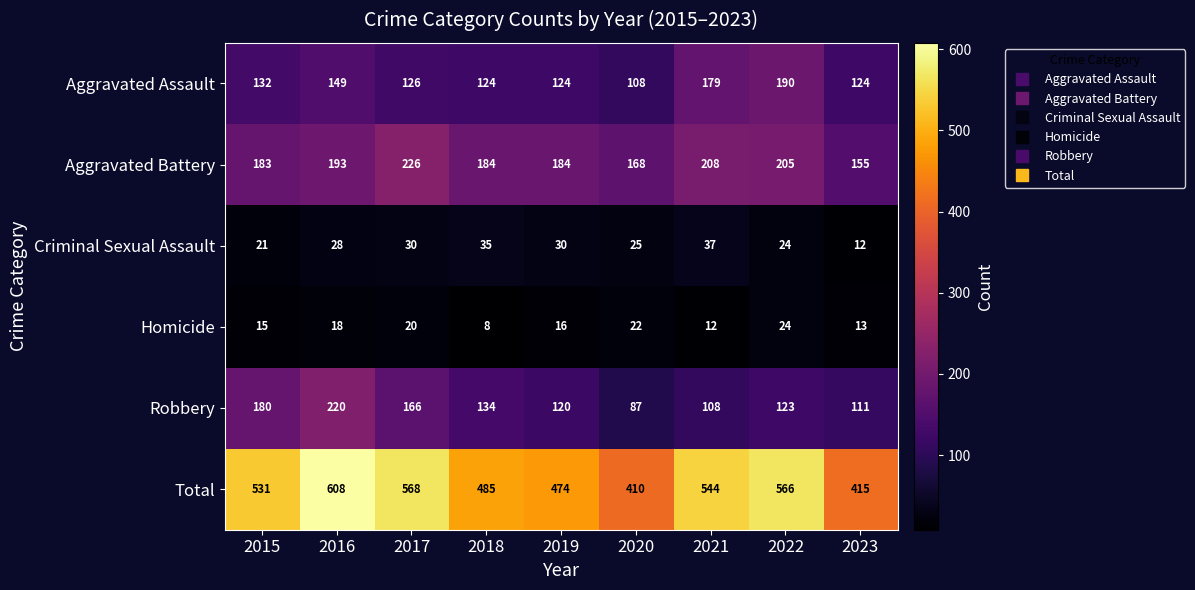

Which series has the largest range (max minus min)?

Total